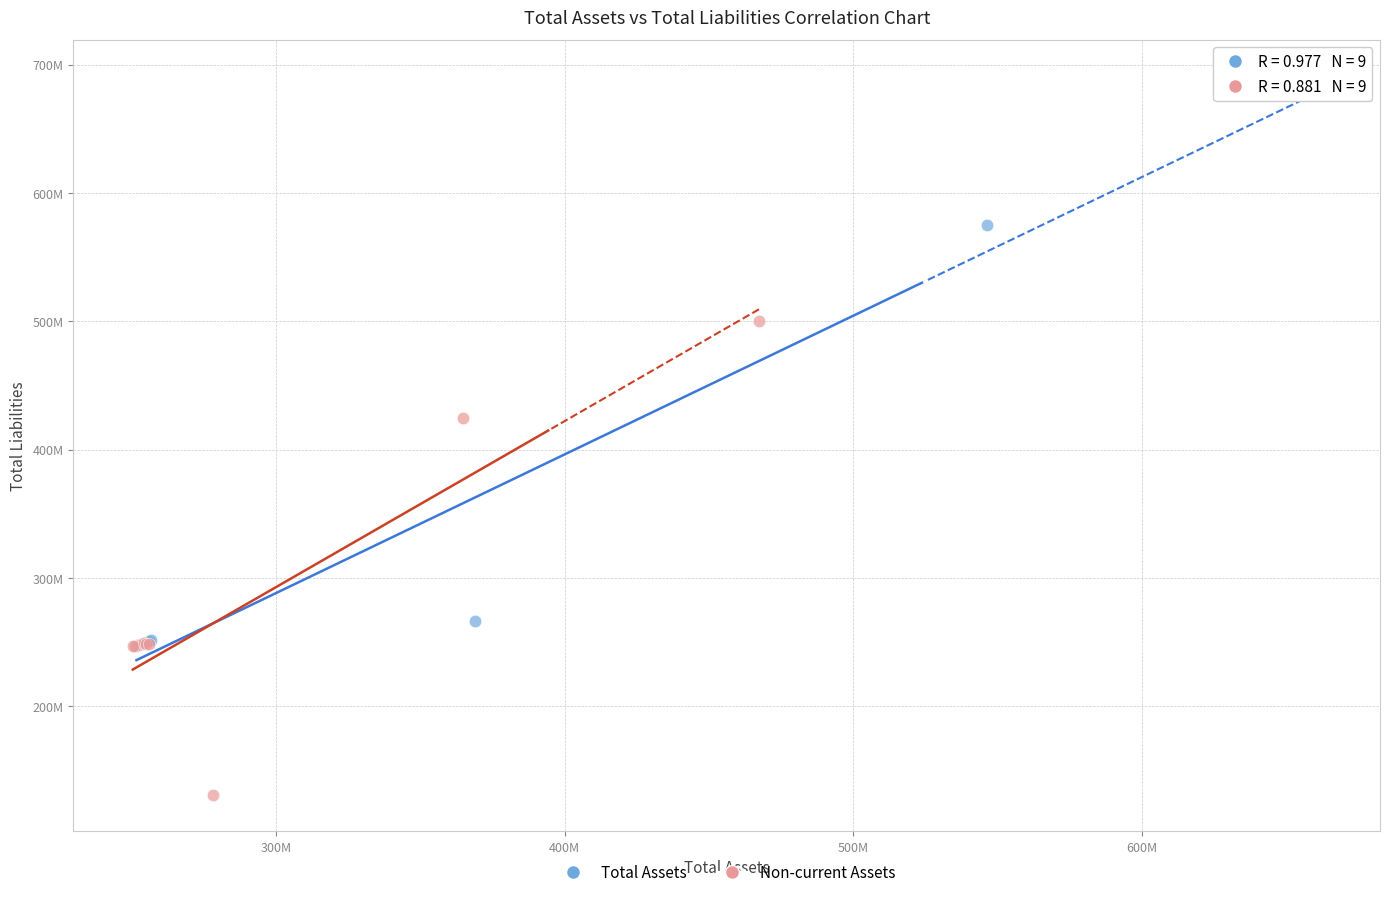

What are all the series names shown in the legend?

Total Assets, Non-current Assets